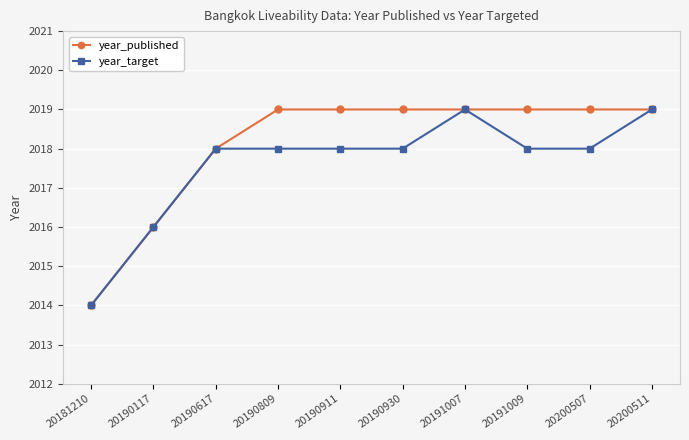

True or false: year_target has more than 0 points higher than both neighbors.

True